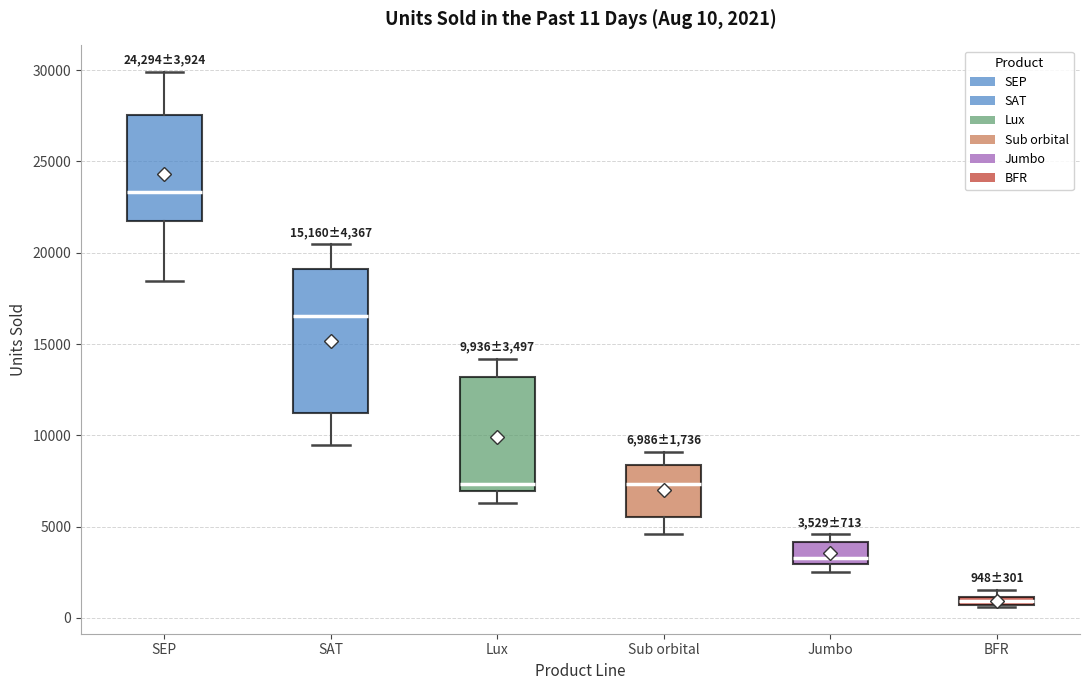

Which box's median line is the lowest?

BFR